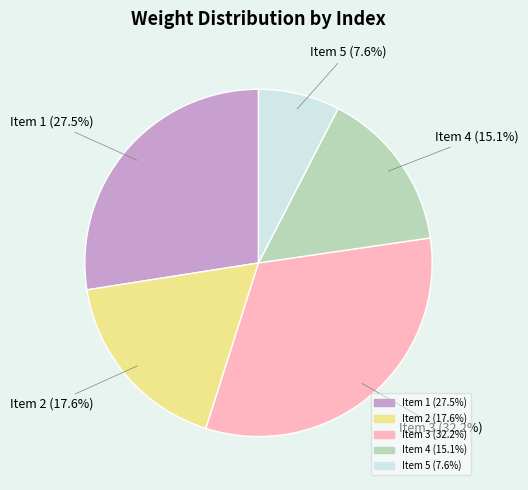

Is there any slice that represents more than half of the pie?

No